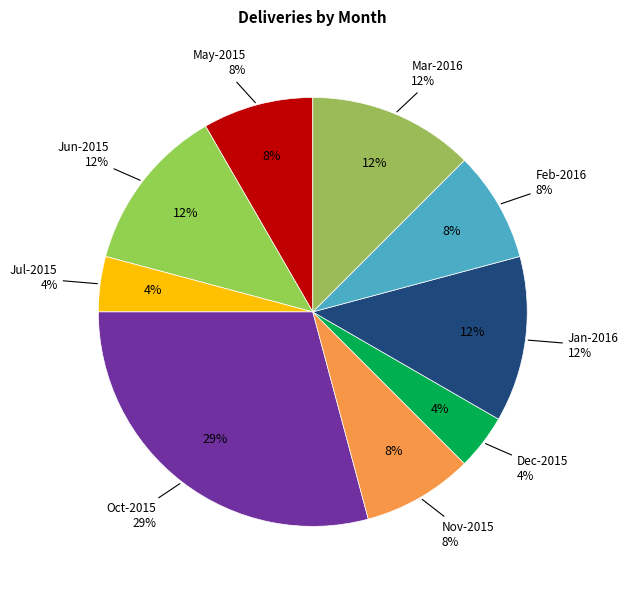

Does Jul-2015 represent more than half of the total?

No